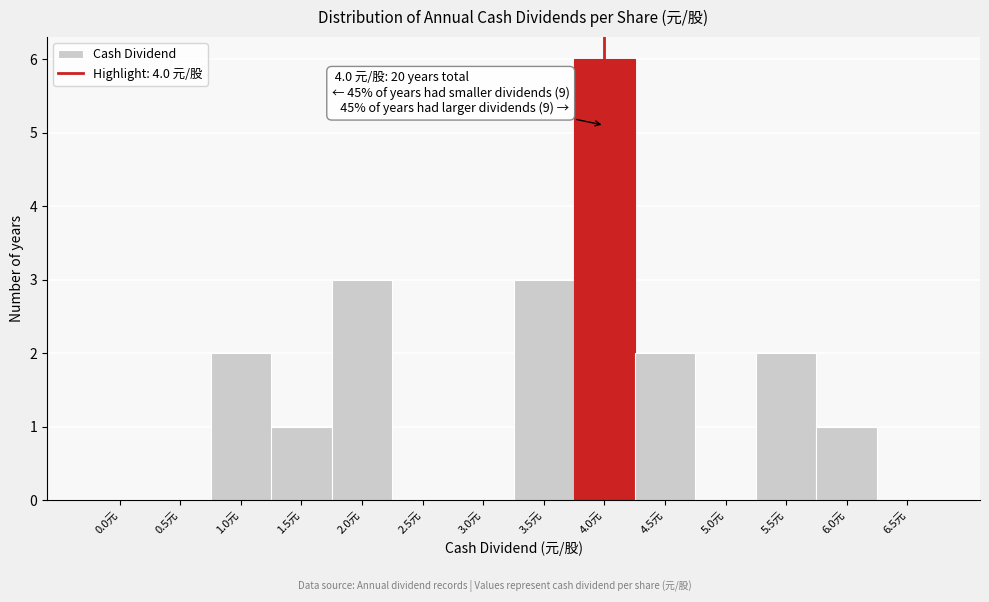

Reading left to right, what are all the values shown in this chart?

0.0元=0	0.5元=0	1.0元=2	1.5元=1	2.0元=3	2.5元=0	3.0元=0	3.5元=3	4.0元=6	4.5元=2	5.0元=0	5.5元=2	6.0元=1	6.5元=0